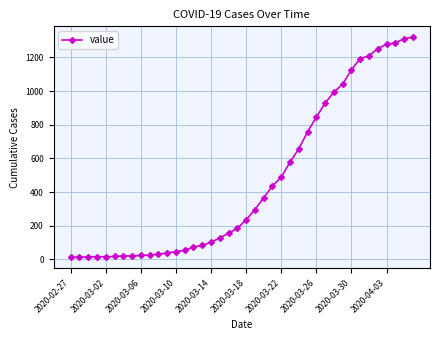

What is the greatest value displayed?

1319